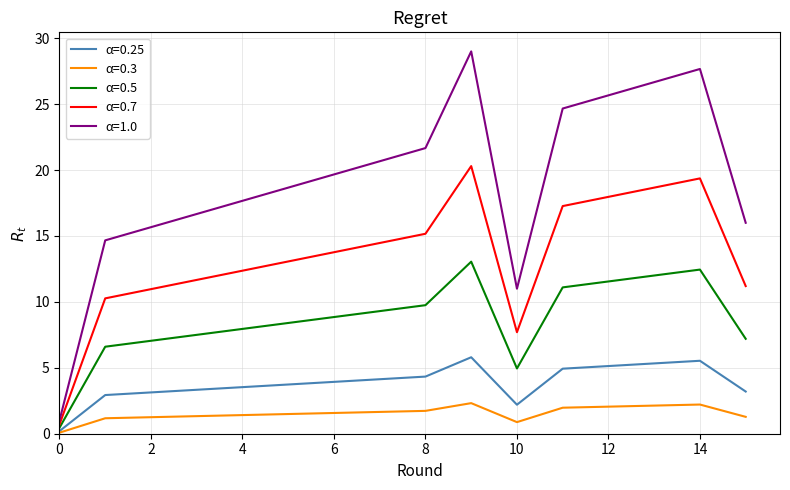

Which series has the widest spread of values?

α=1.0